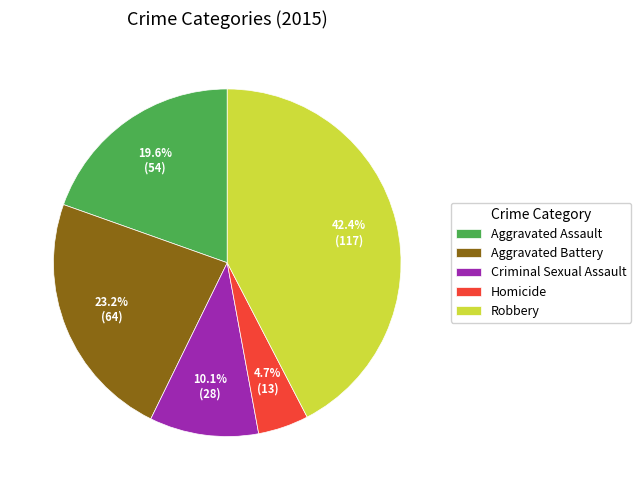

To the nearest percent, what portion does Homicide represent?

5%